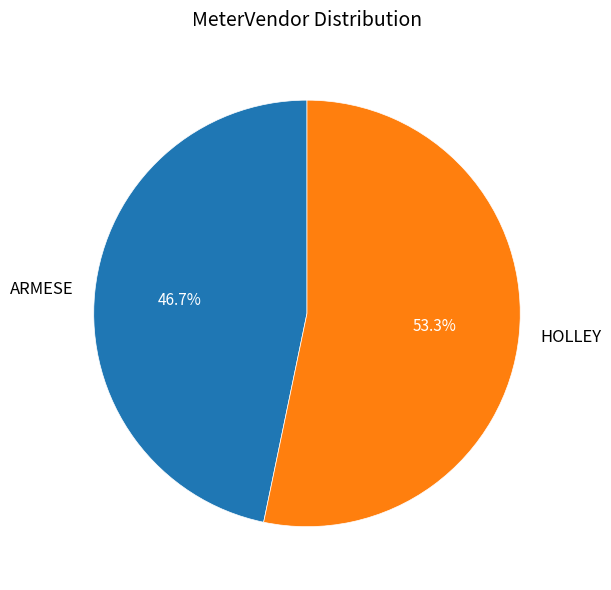

Count the number of slices in the pie.

2